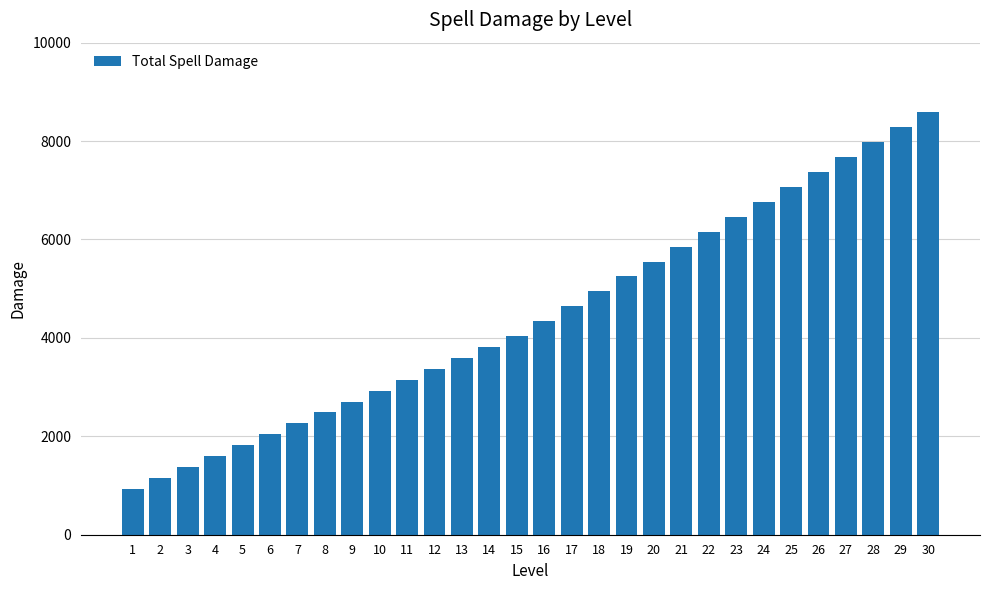

Reading left to right, transcribe all the data shown in this chart.

930	1152	1374	1596	1818	2040	2262	2484	2706	2928	3150	3372	3594	3816	4038	4340	4643	4946	5249	5552	5855	6158	6461	6764	7067	7370	7673	7976	8279	8582